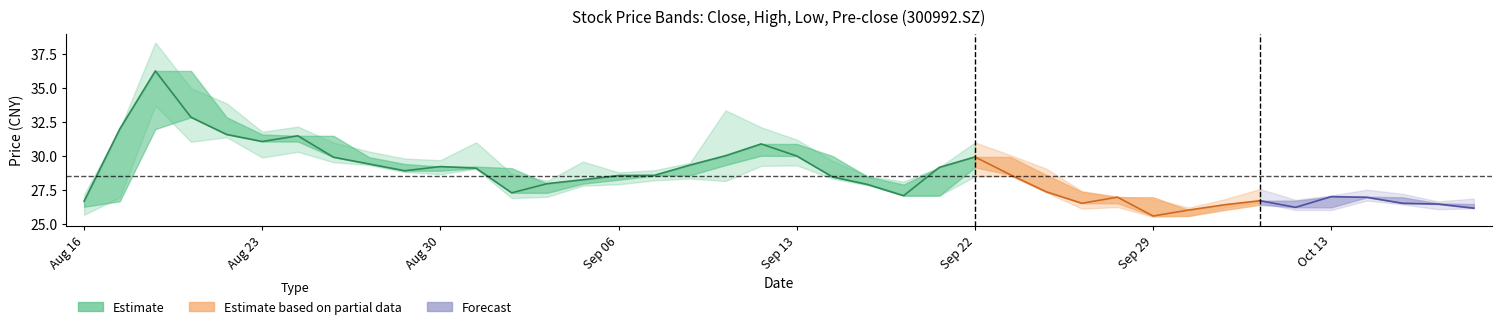

What is the difference between the pre_close values at 34 and 25?

2.5